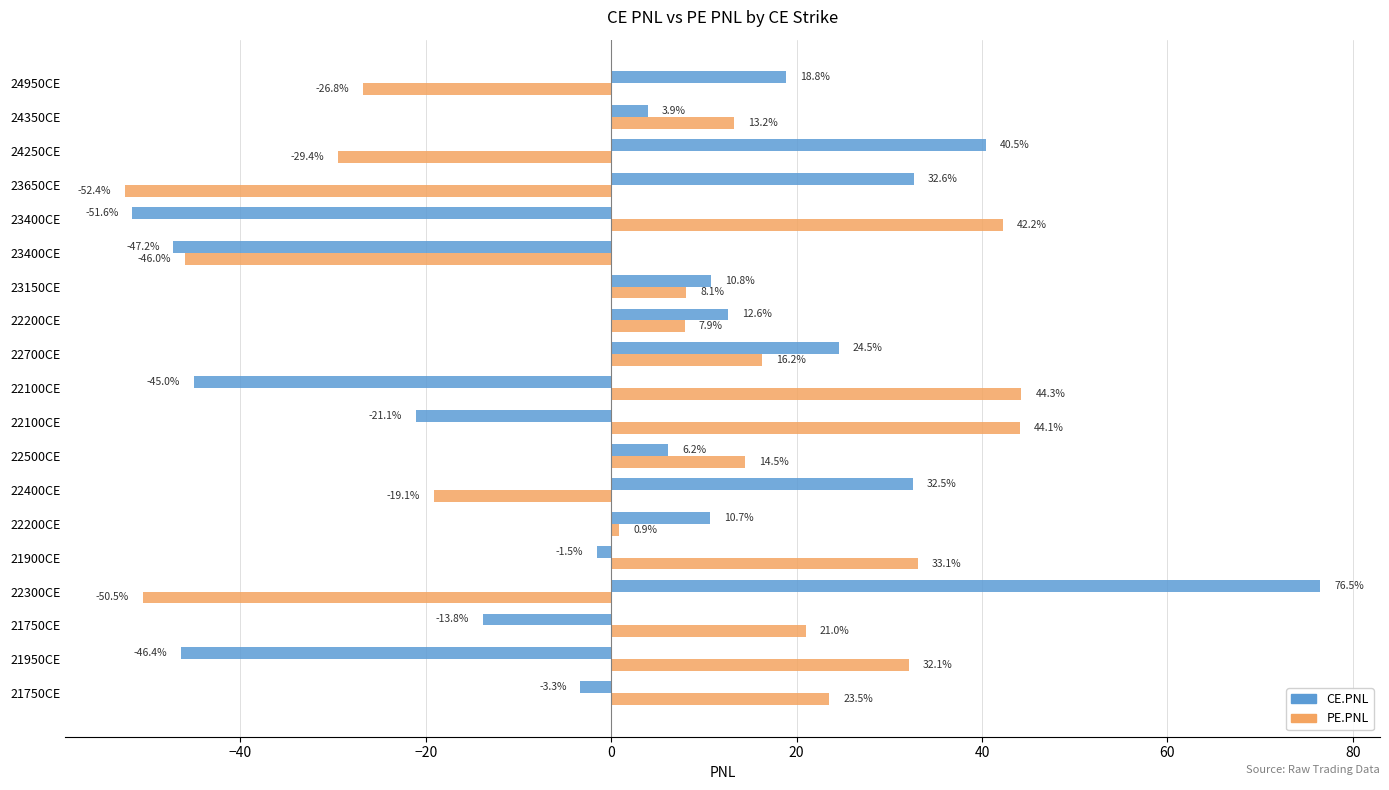

How many values in CE.PNL are above zero?

11